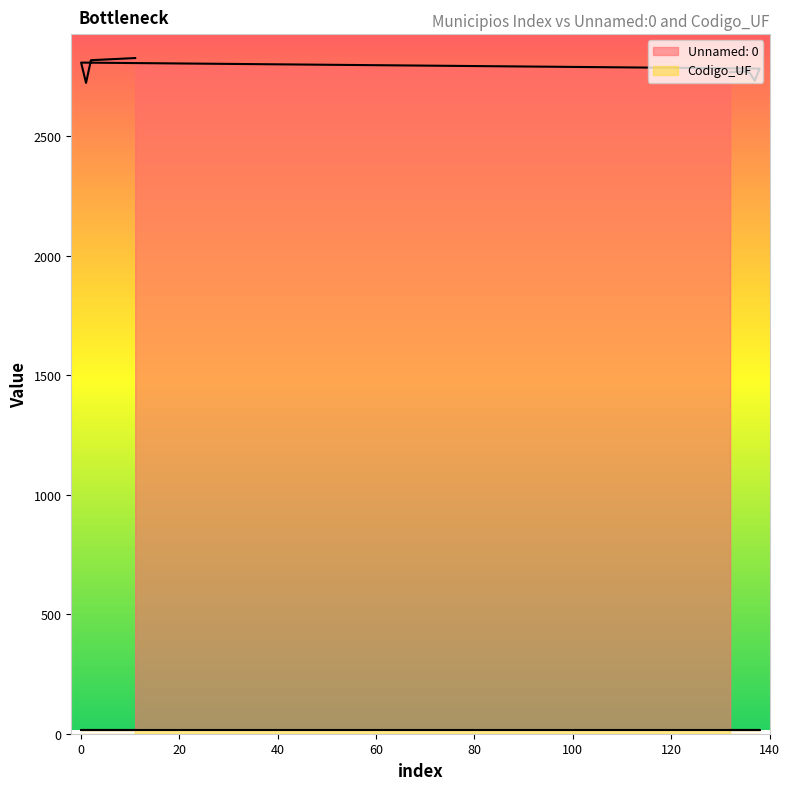

Reading right to left, list all the values displayed in this chart.

2828	2827	2826	2825	2824	2823	2822	2821	2820	2819	2724	2809	2784	2733	2766	2772	2771	2770	2769